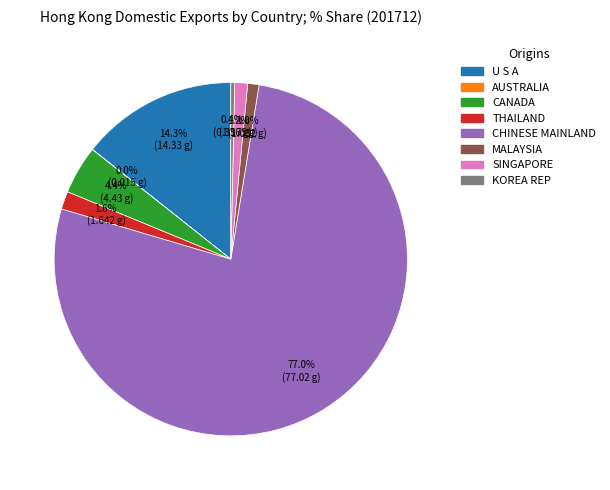

Is there any slice that represents more than half of the pie?

Yes